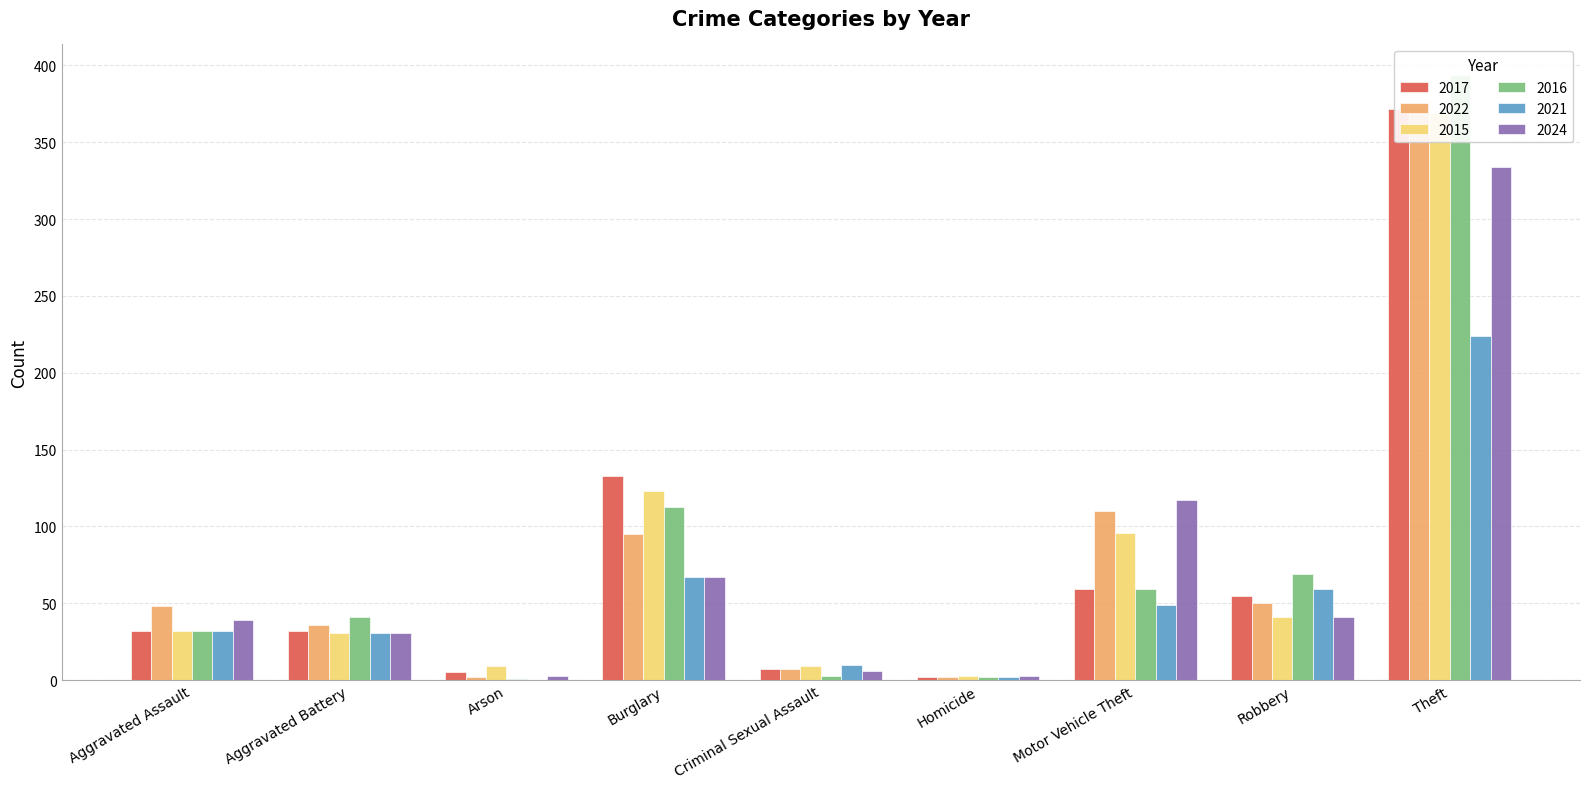

What is the total value across all series at Total?

3961